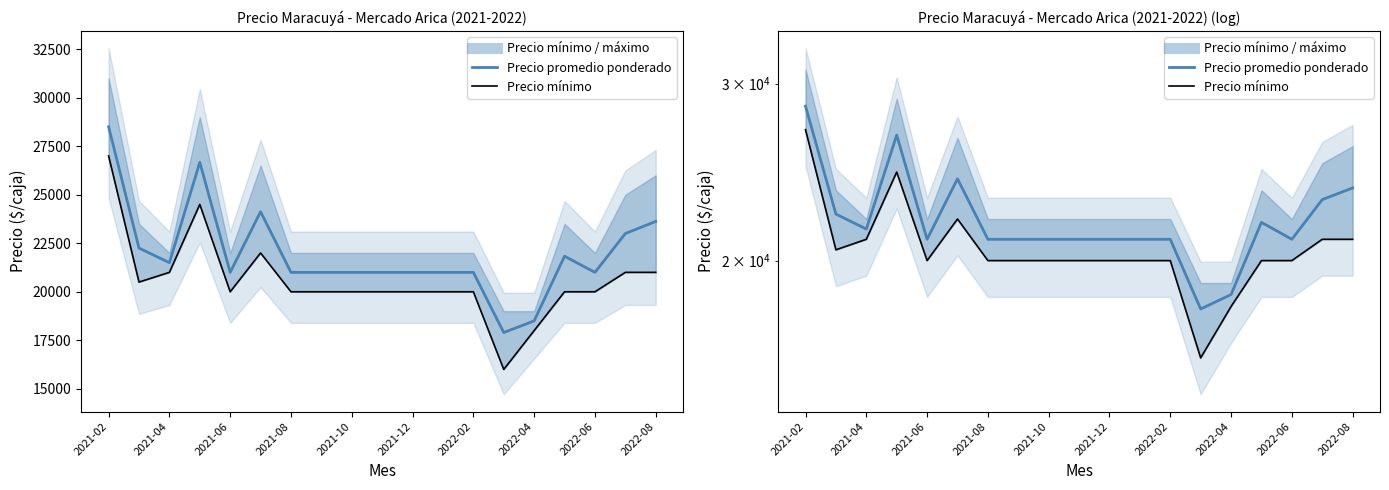

What is the total value across all series at 2022-06?

41000